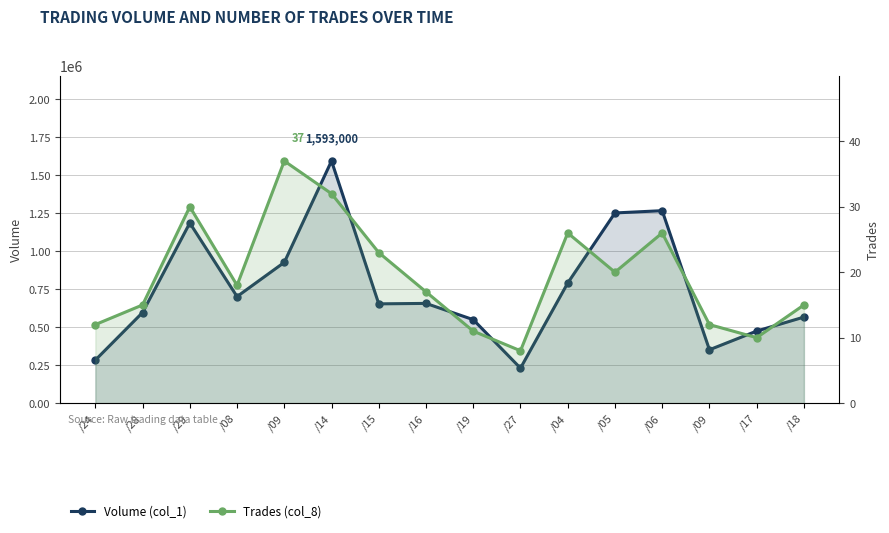

At which category does the chart reach its minimum across all series?

/27